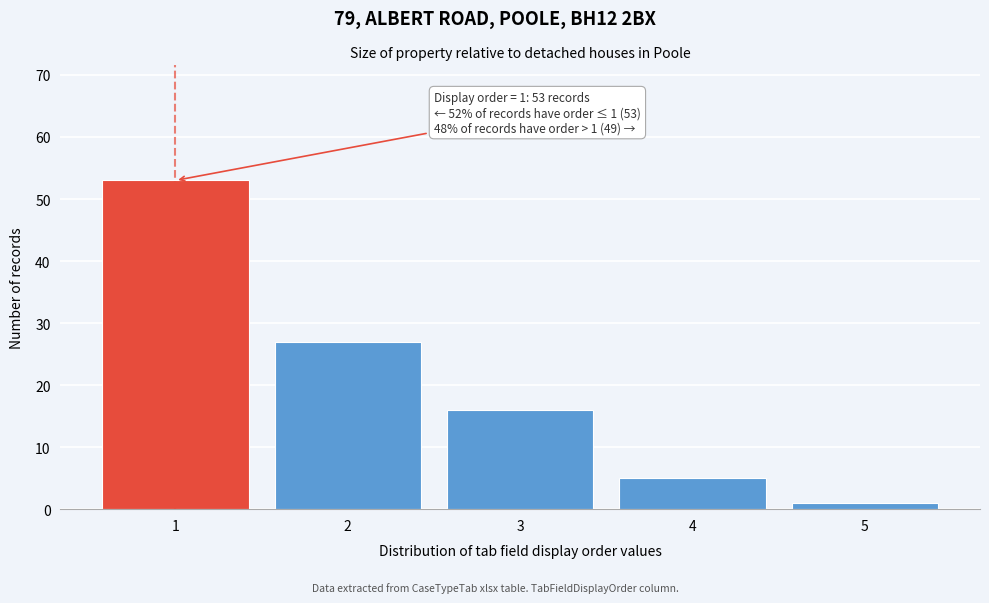

Reading right to left, transcribe all the data shown in this chart.

1	5	16	27	53